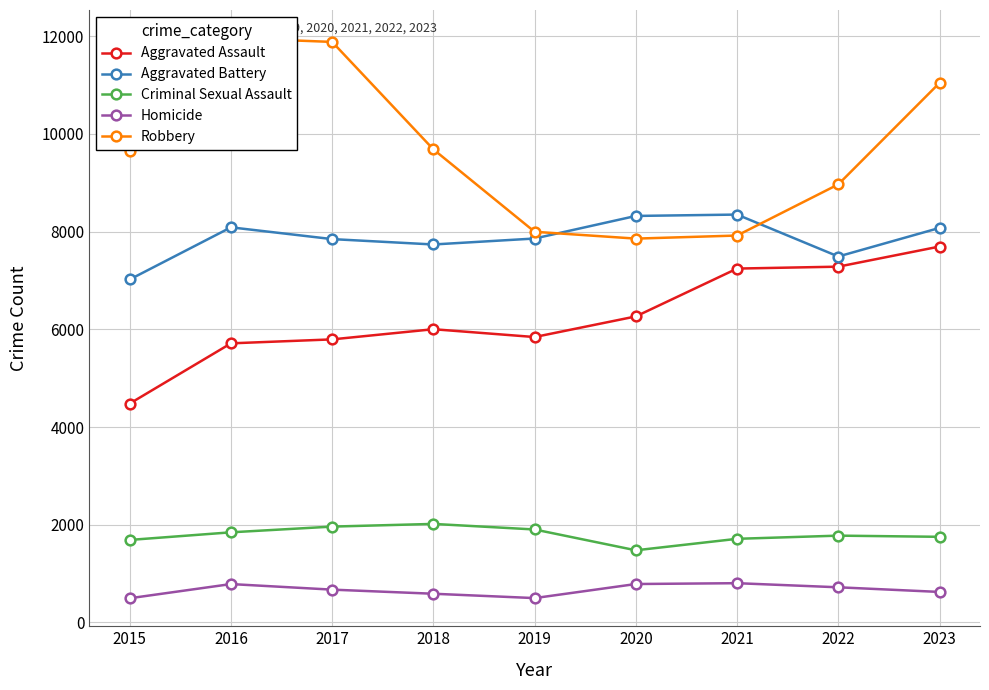

Is the value of Criminal Sexual Assault at 2015 greater than the value of Aggravated Assault at 2023?

No